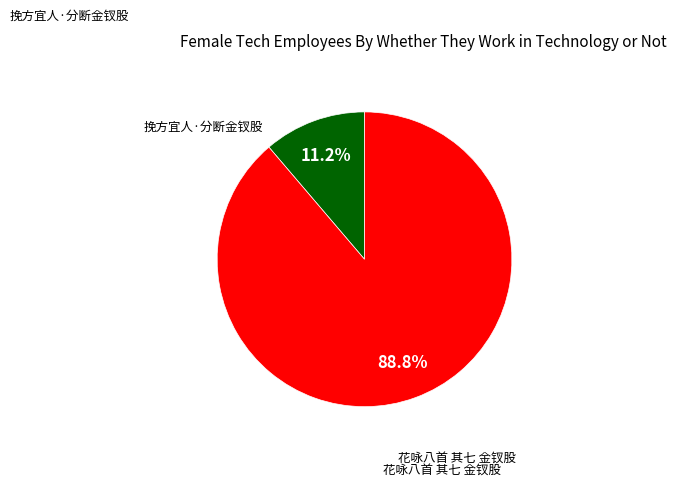

Which slice is the largest?

花咏八首 其七 金钗股